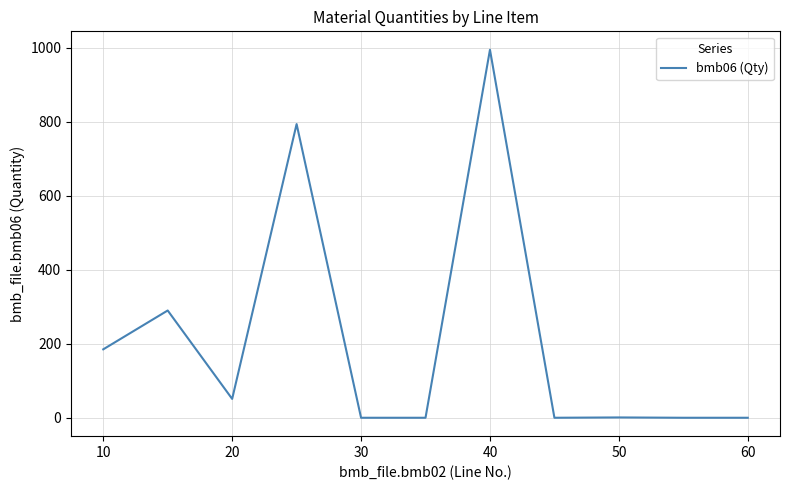

Does the chart have visible grid lines?

Yes